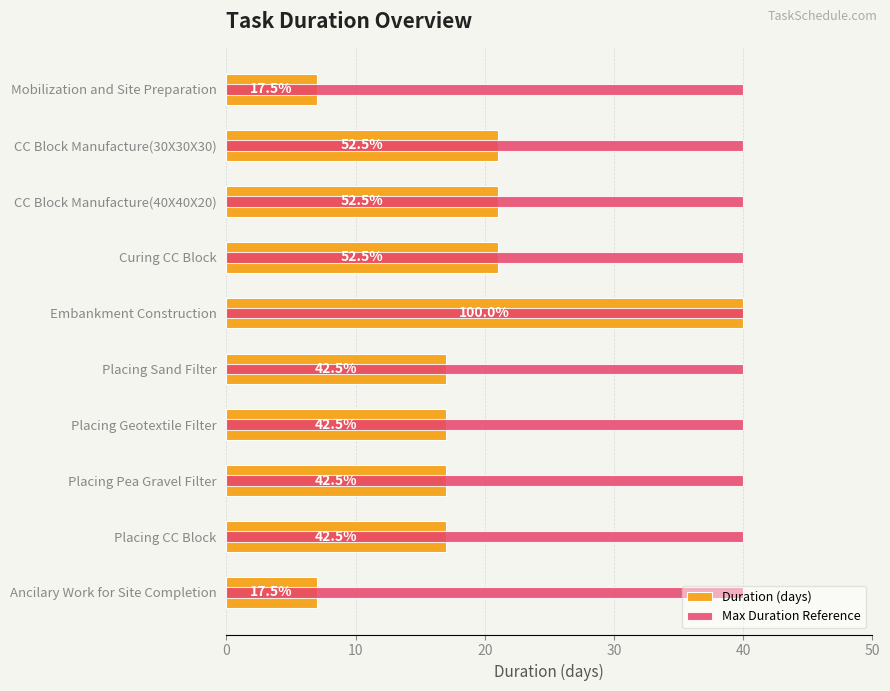

What is the maximum value shown in the chart?

40.0